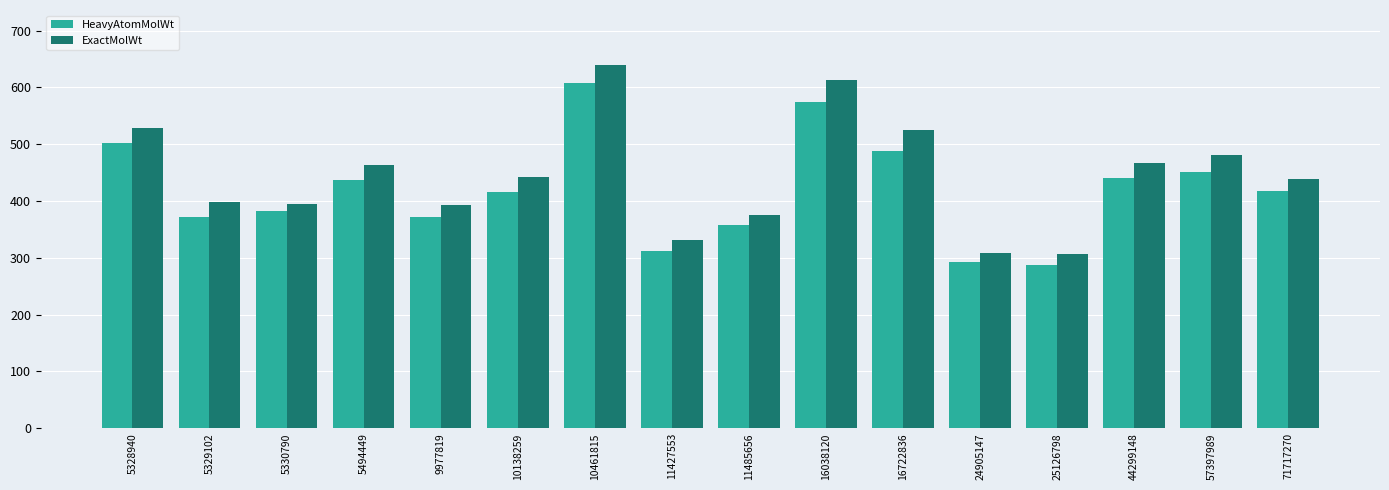

What is the value of the HeavyAtomMolWt bar at the 10th from the left?

573.9